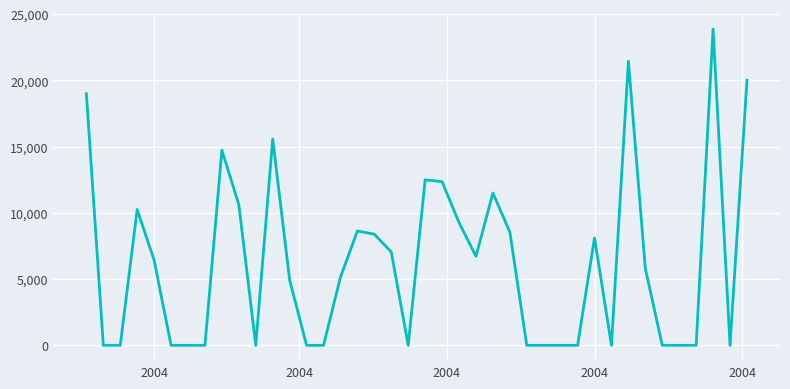

What is the greatest value displayed?

23872.7